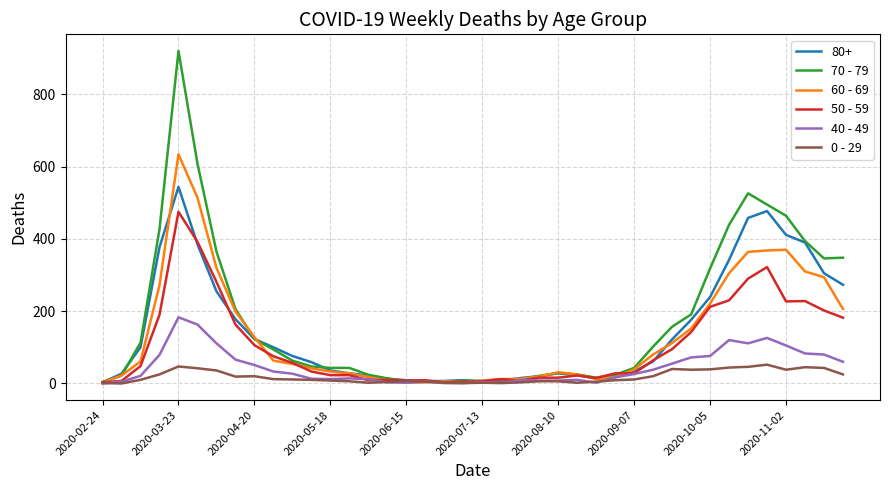

List the series in order of their peak value, highest first.

70 - 79, 60 - 69, 80+, 50 - 59, 40 - 49, 0 - 29